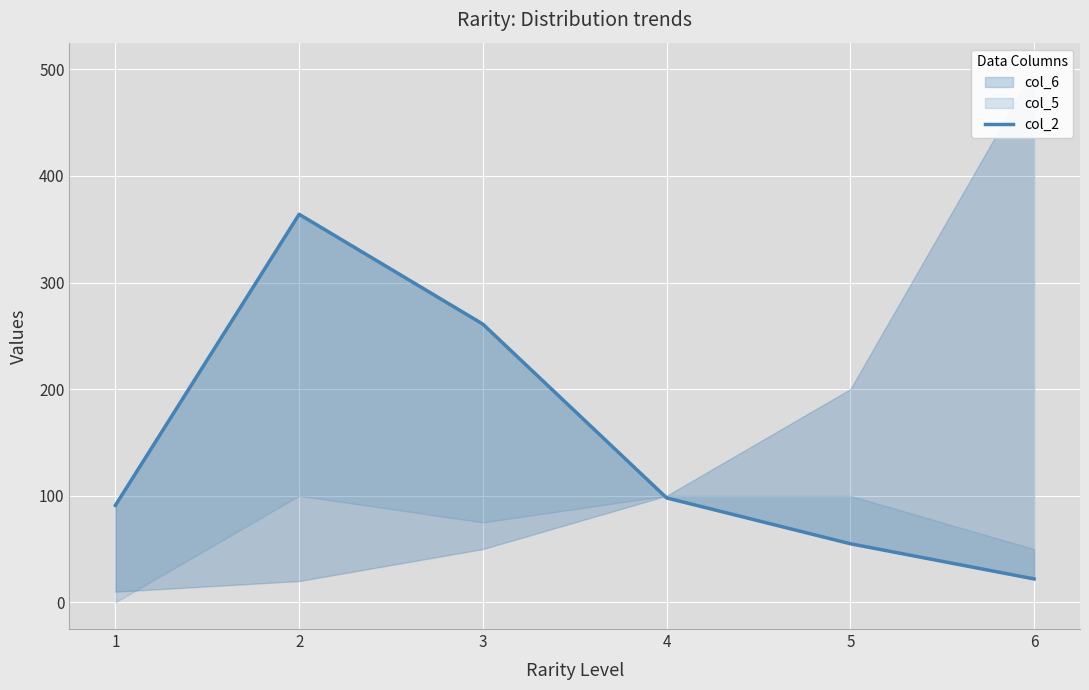

What is the ratio of the value at 6 to the value at 2?

0.1